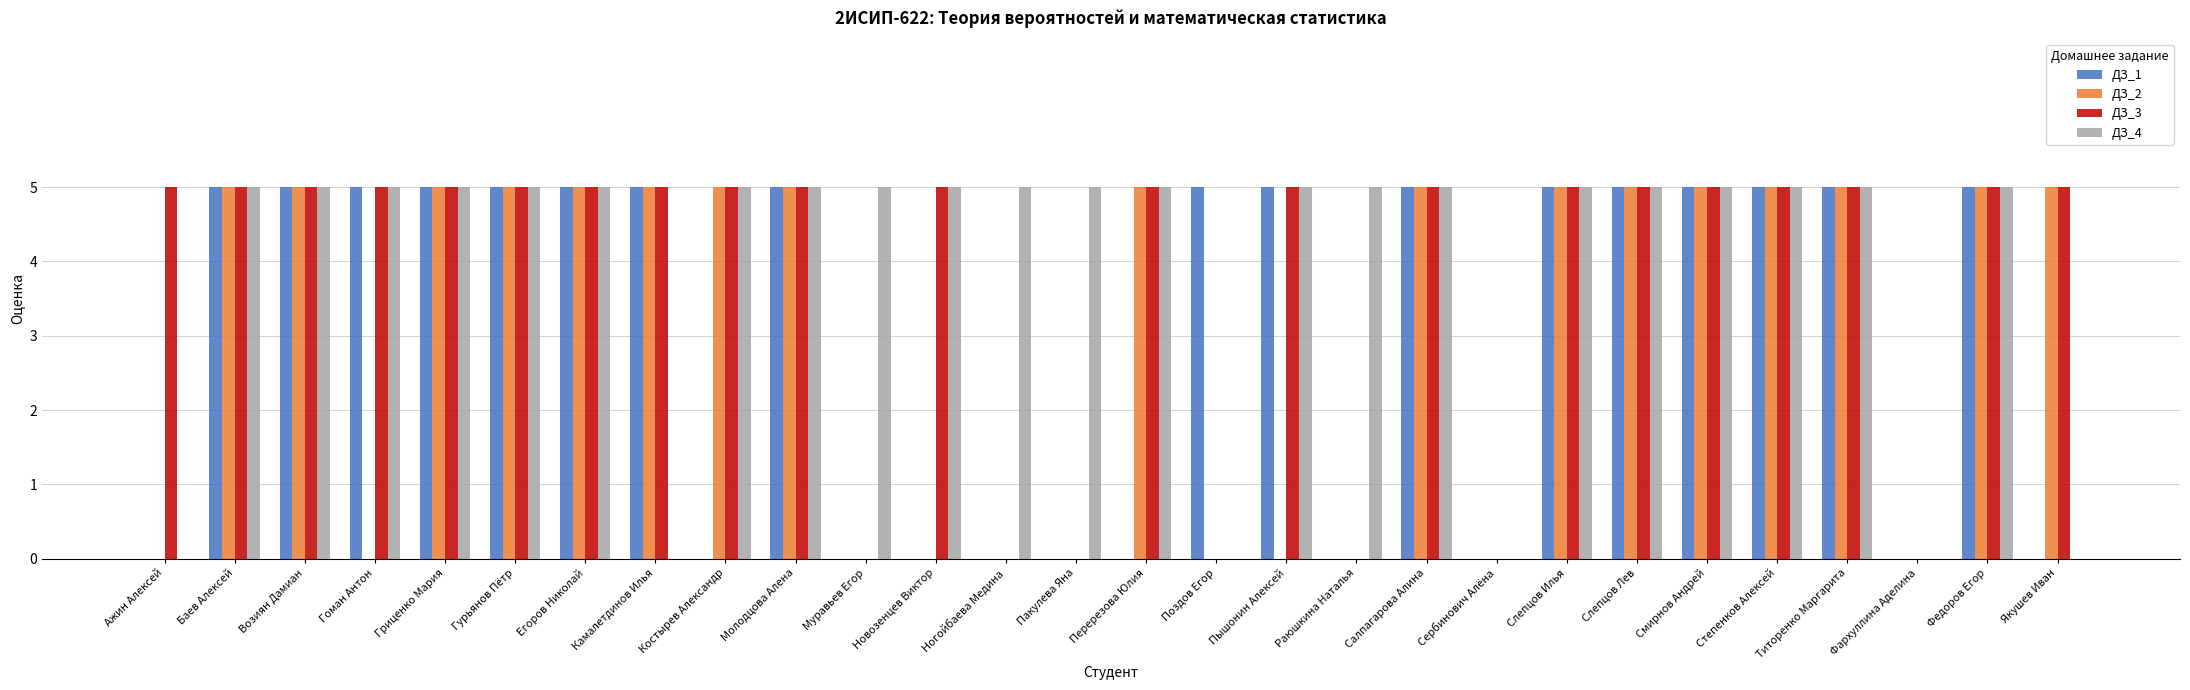

Reading right to left, transcribe all the data shown in this chart.

ДЗ_1: 0	5	0	5	5	5	5	5	0	5	0	5	5	0	0	0	0	0	5	0	5	5	5	5	5	5	5	0
ДЗ_2: 5	5	0	5	5	5	5	5	0	5	0	0	0	5	0	0	0	0	5	5	5	5	5	5	0	5	5	0
ДЗ_3: 5	5	0	5	5	5	5	5	0	5	0	5	0	5	0	0	5	0	5	5	5	5	5	5	5	5	5	5
ДЗ_4: 0	5	0	5	5	5	5	5	0	5	5	5	0	5	5	5	5	5	5	5	0	5	5	5	5	5	5	0